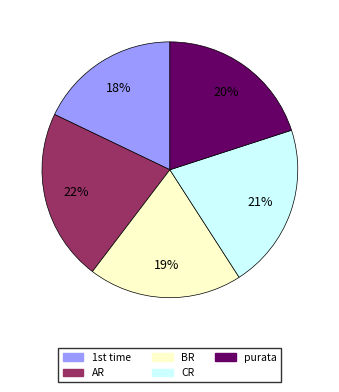

Does any single category account for the majority?

No